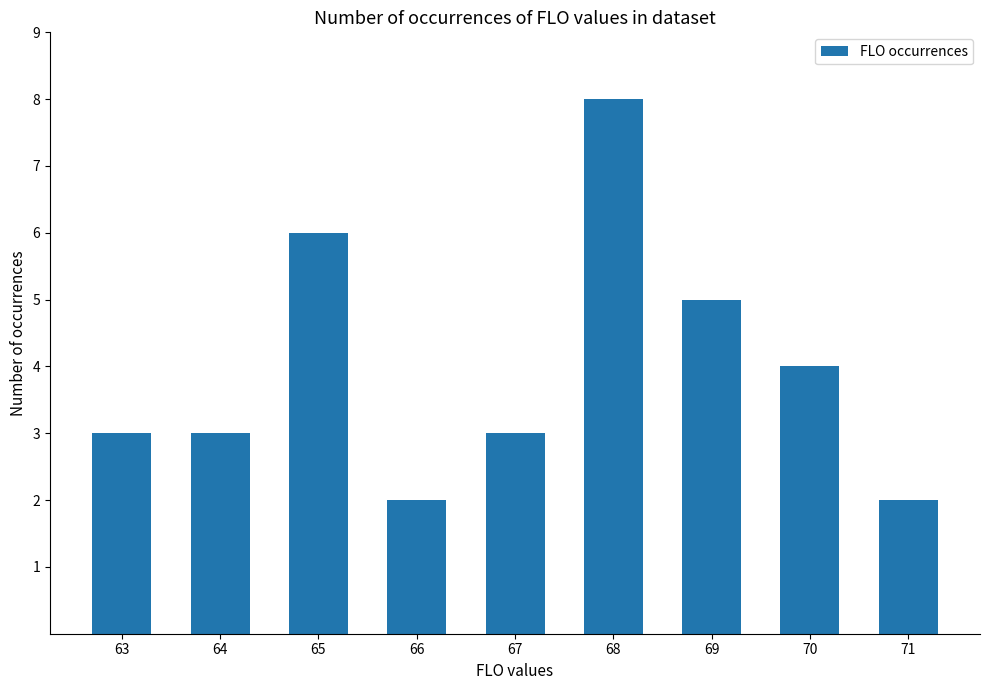

What is the value of the 3rd bar from the left?

6